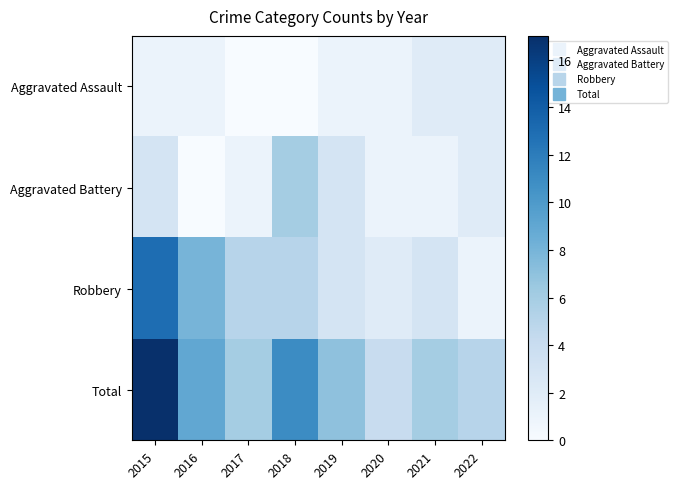

Reading left to right, what are all the values shown in this chart?

Aggravated Assault: 2015=1	2016=1	2017=0	2018=0	2019=1	2020=1	2021=2	2022=2
Aggravated Battery: 2015=3	2016=0	2017=1	2018=6	2019=3	2020=1	2021=1	2022=2
Robbery: 2015=13	2016=8	2017=5	2018=5	2019=3	2020=2	2021=3	2022=1
Total: 2015=17	2016=9	2017=6	2018=11	2019=7	2020=4	2021=6	2022=5